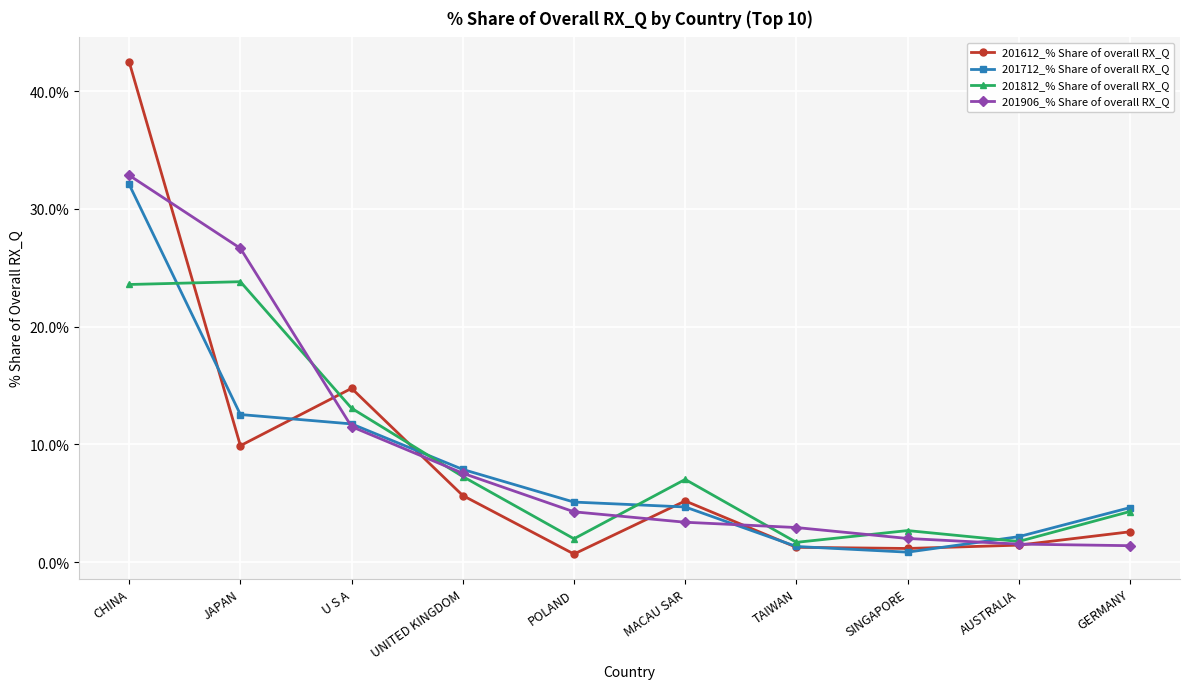

What value does the 201612_% Share of overall RX_Q series have at POLAND?

0.7